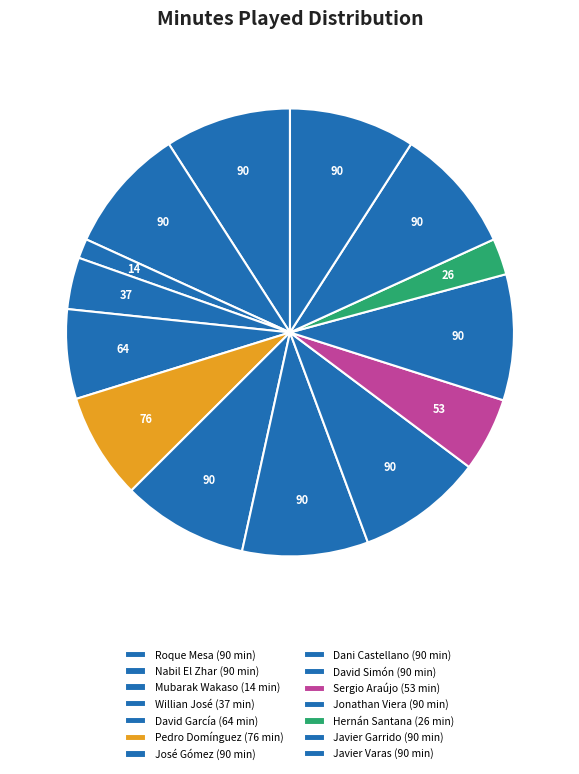

Is there any slice that represents more than half of the pie?

No